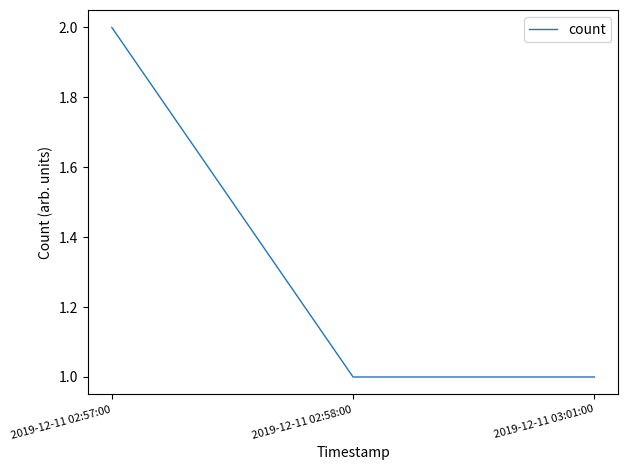

Reading right to left, transcribe all the data shown in this chart.

1	1	2